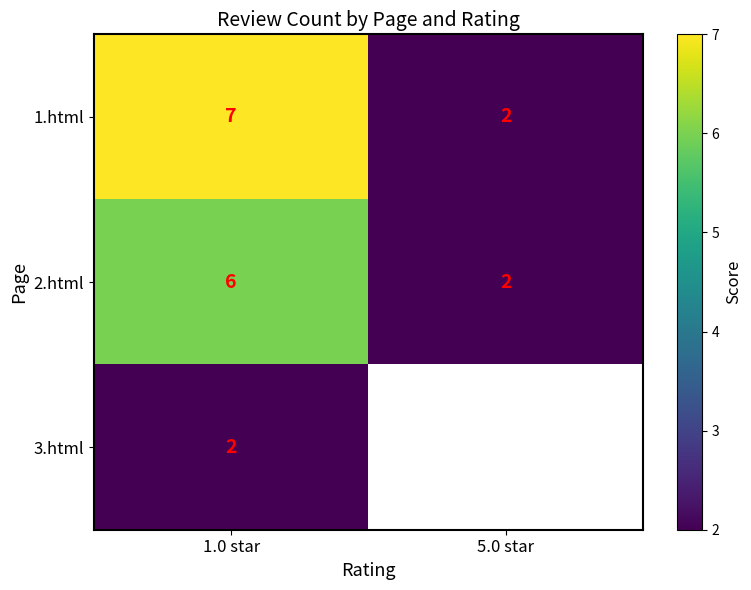

At how many categories does at least one series exceed 2?

1